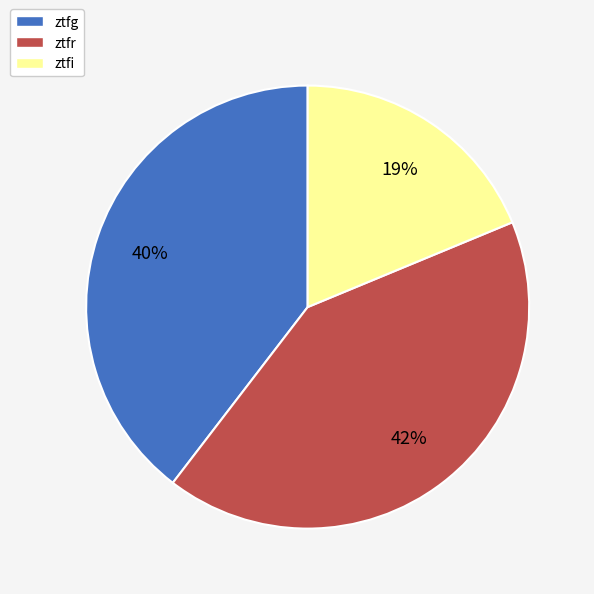

Combined, do ztfr and ztfg account for over 50%?

Yes